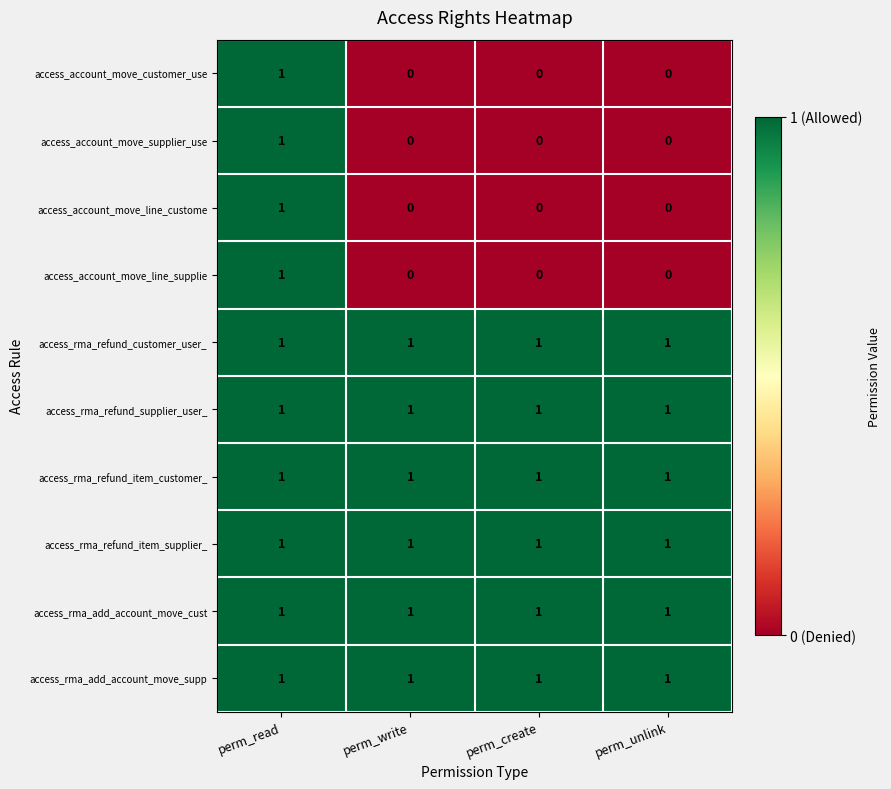

At how many categories does at least one series exceed 0?

4